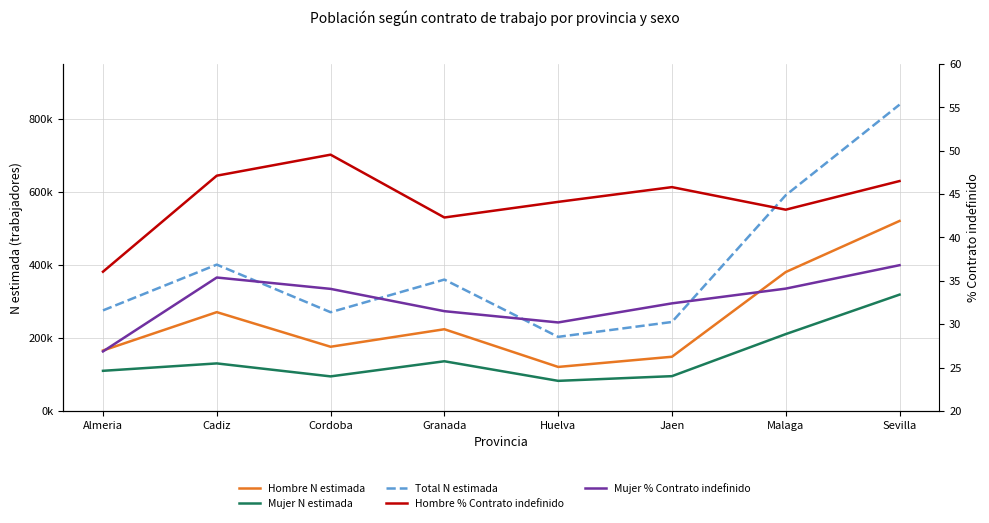

The value of Total N estimada at Cadiz is 400584.0. True or false?

True